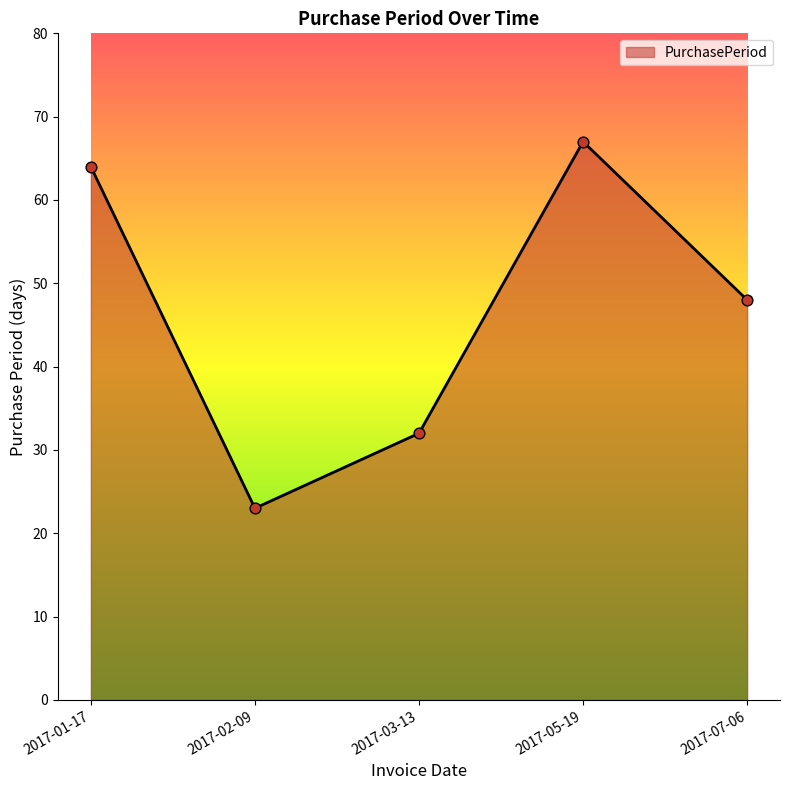

What is the change in value from 2017-01-17 to 2017-02-09?

-41